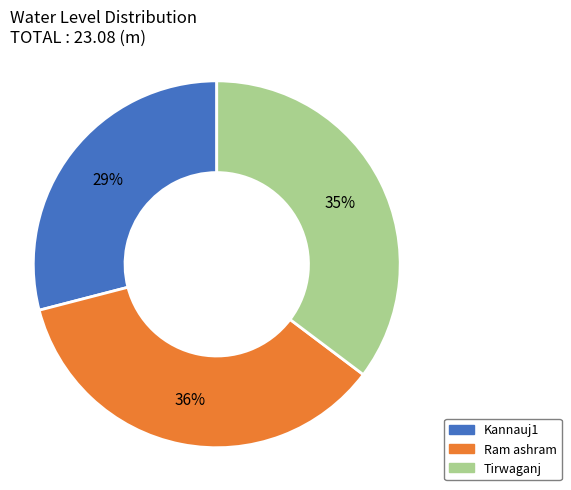

Is there a majority slice in this chart?

No